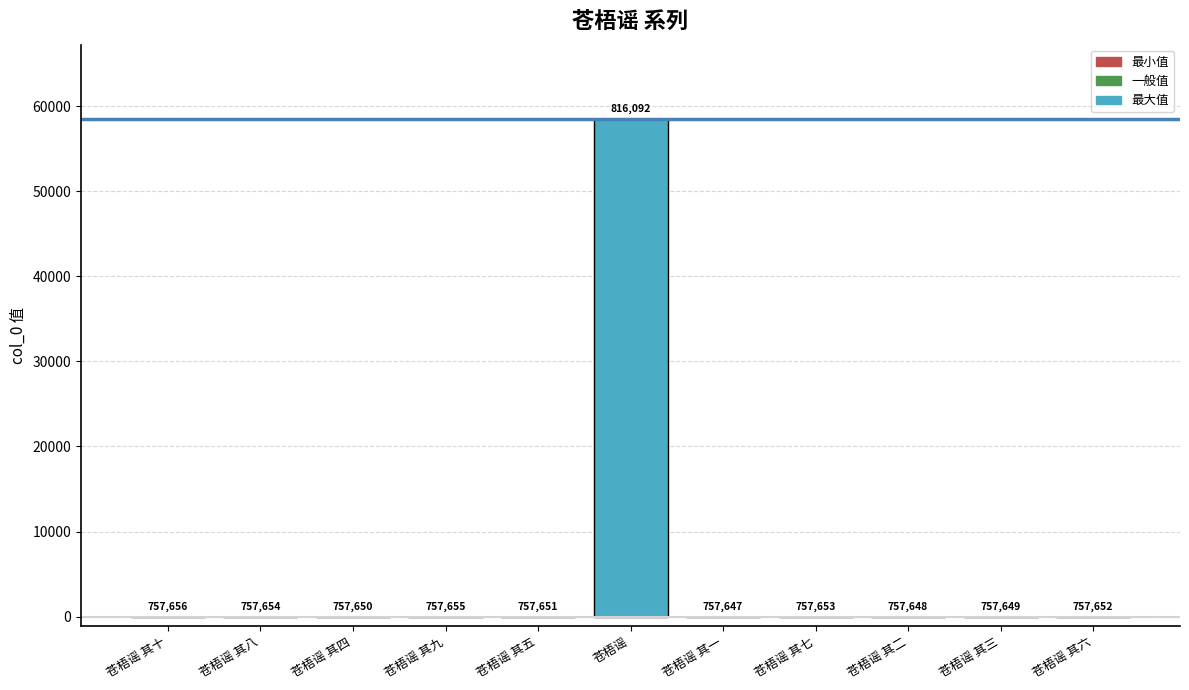

List the labels in order of value, largest first.

苍梧谣, 苍梧谣 其十, 苍梧谣 其九, 苍梧谣 其八, 苍梧谣 其七, 苍梧谣 其六, 苍梧谣 其五, 苍梧谣 其四, 苍梧谣 其三, 苍梧谣 其二, 苍梧谣 其一